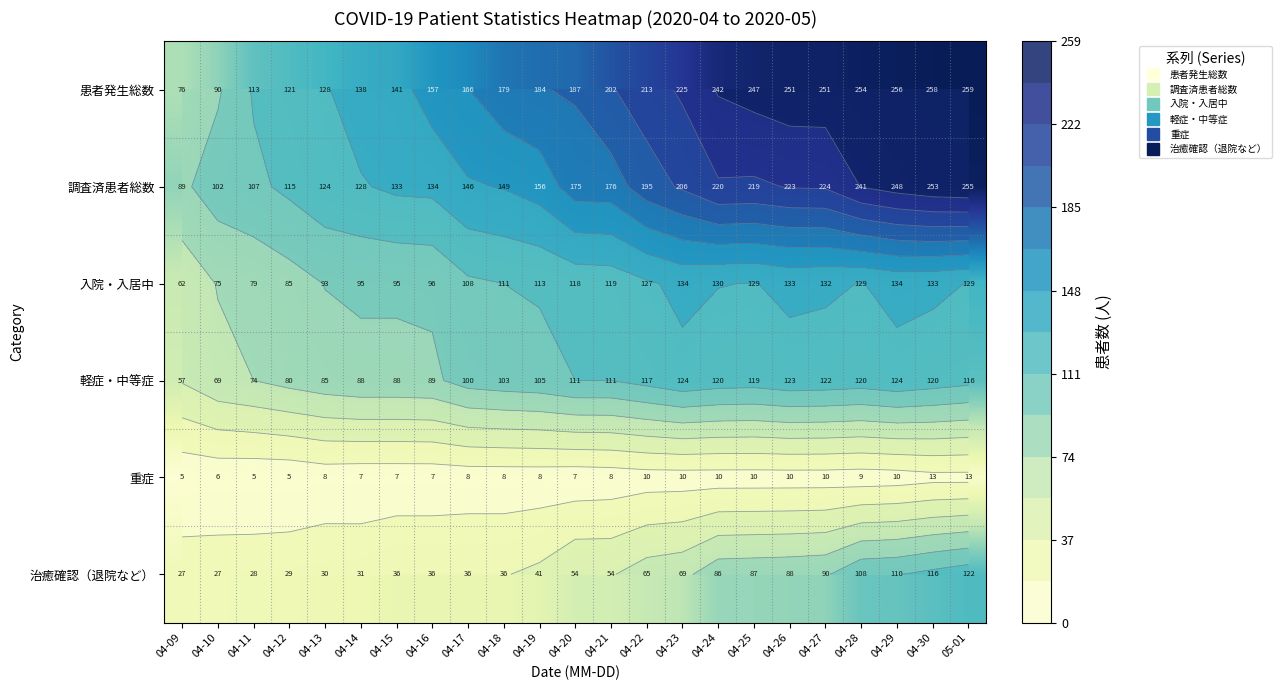

Is it true that 治癒確認（退院など） equals 149 at 04-25?

False